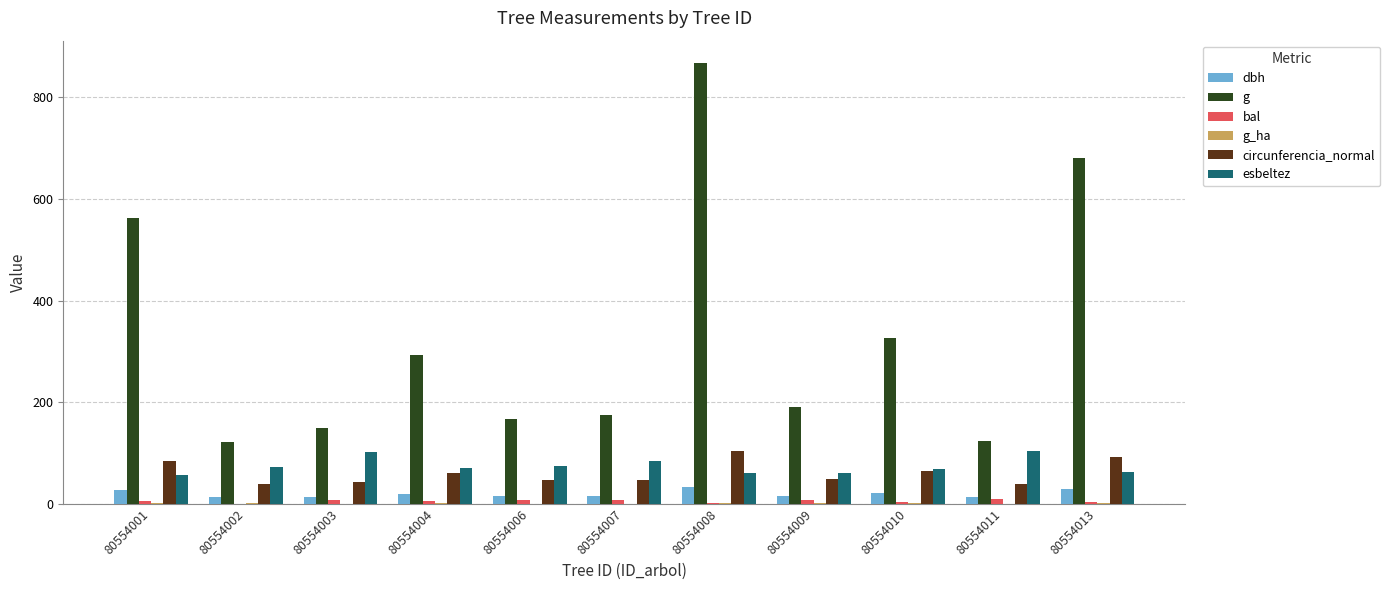

True or false: circunferencia_normal has a value of 45.9 at 80554006.

True